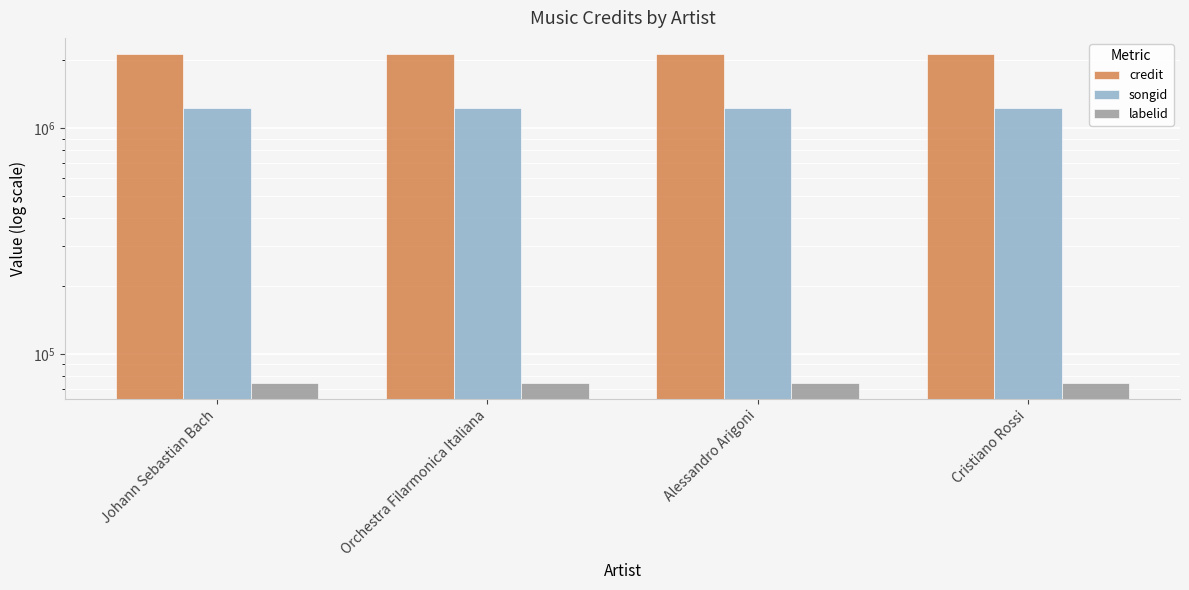

How many series are shown in this chart?

3